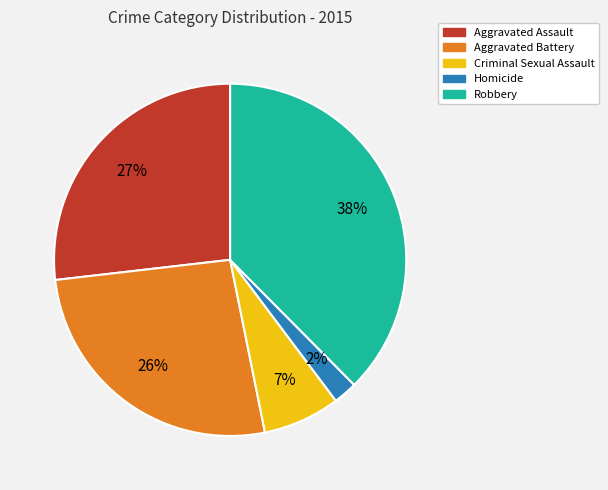

To the nearest percent, what portion does Aggravated Assault represent?

27%